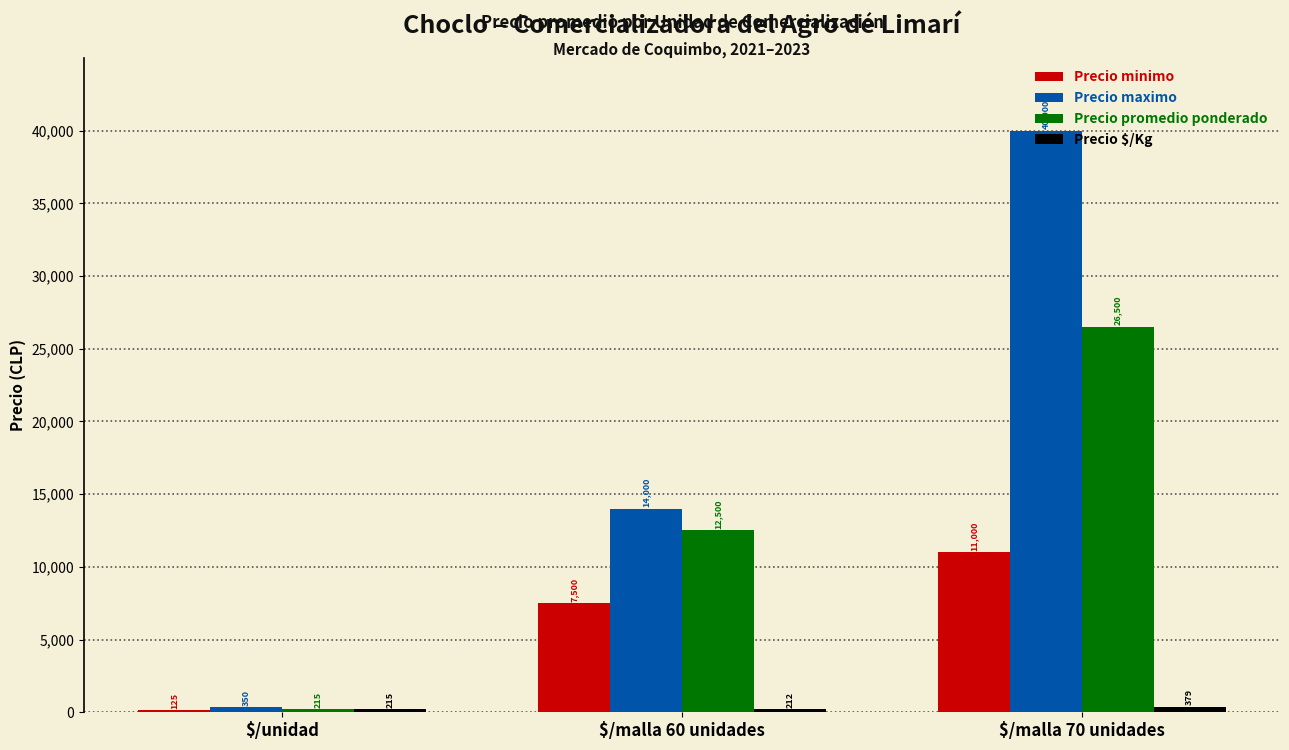

What is the total value across all series at $/malla 60 unidades?

34212